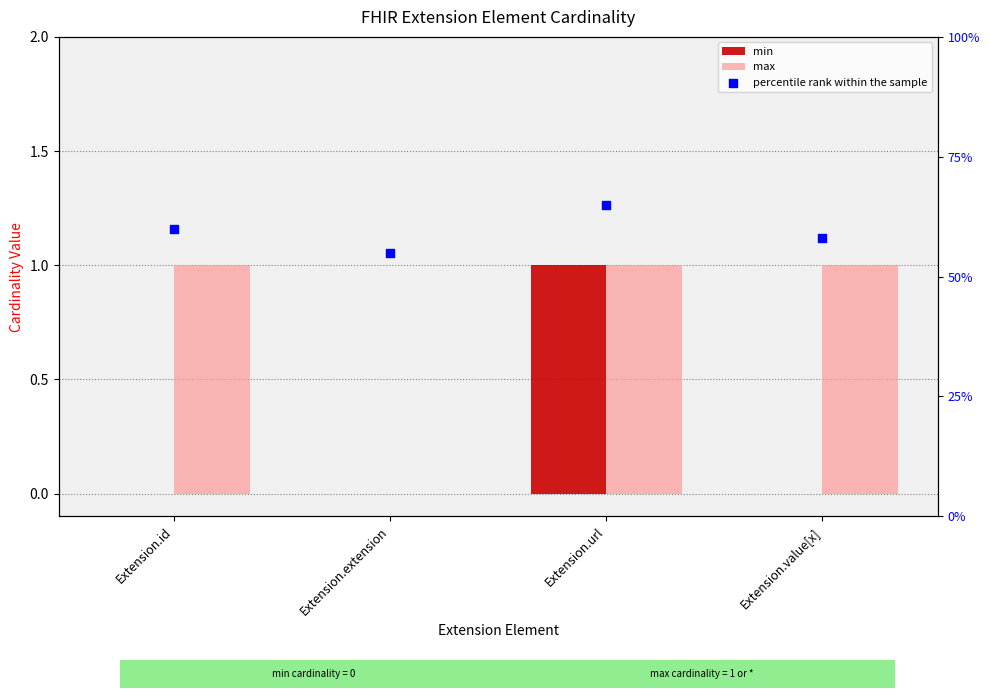

What are all the series names shown in the legend?

min, max, percentile rank within the sample